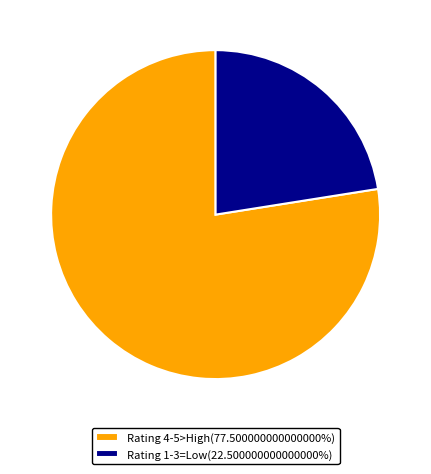

What is the ratio of the value at Rating 1-3=Low(22.500000000000000%) to the value at Rating 4-5>High(77.500000000000000%)?

0.3